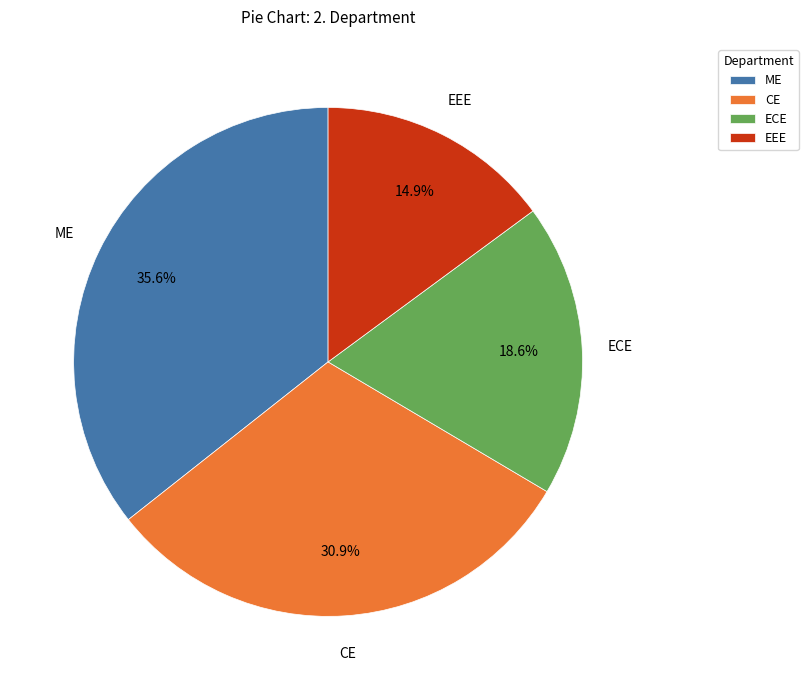

What is the ratio of the value at ECE to the value at CE?

0.6